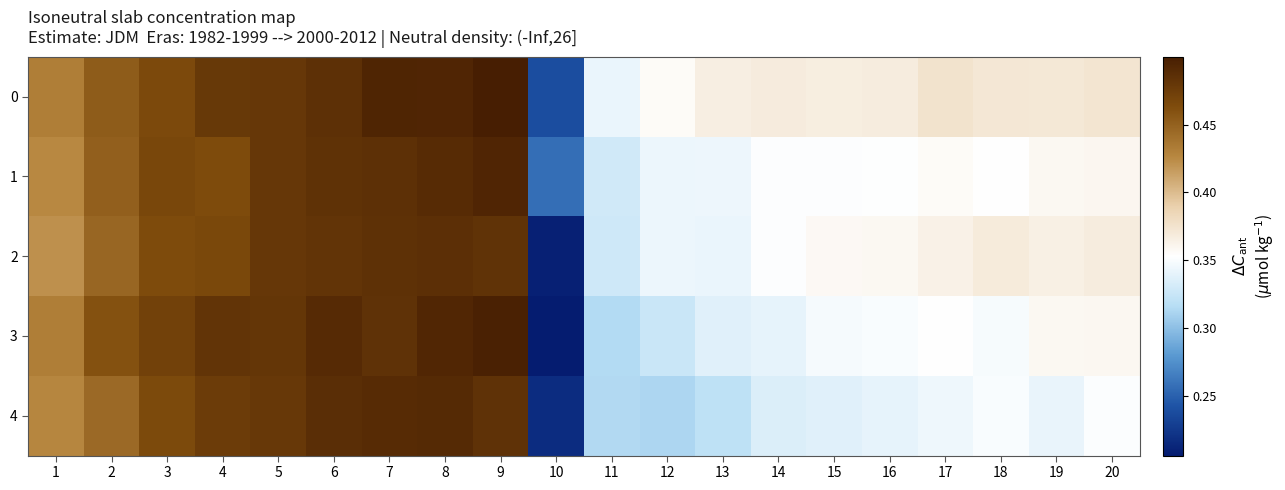

List the series in order of their peak value, highest first.

0, 3, 1, 4, 2